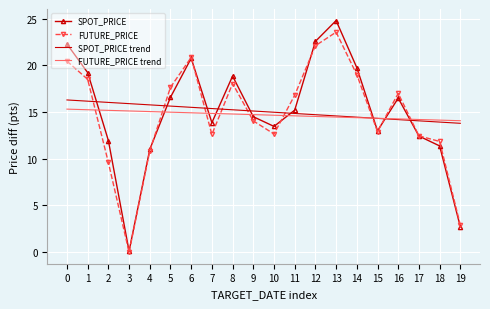

Is it true that FUTURE_PRICE equals 7.1 at 18?

False